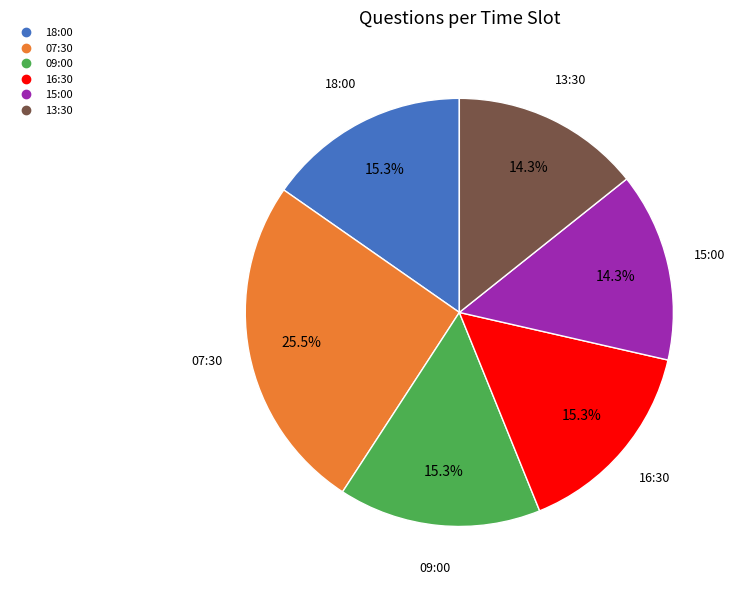

Count the number of slices in the pie.

6